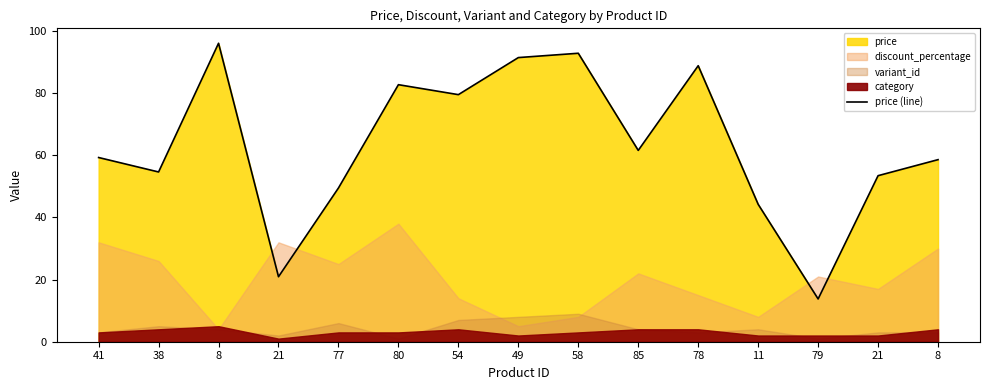

True or false: the data shows 59.3 at 41.

True